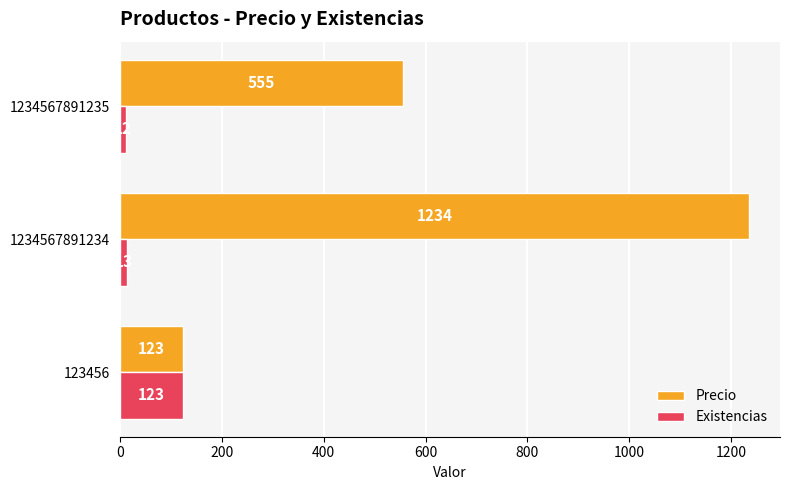

Which series has the widest spread of values?

Precio